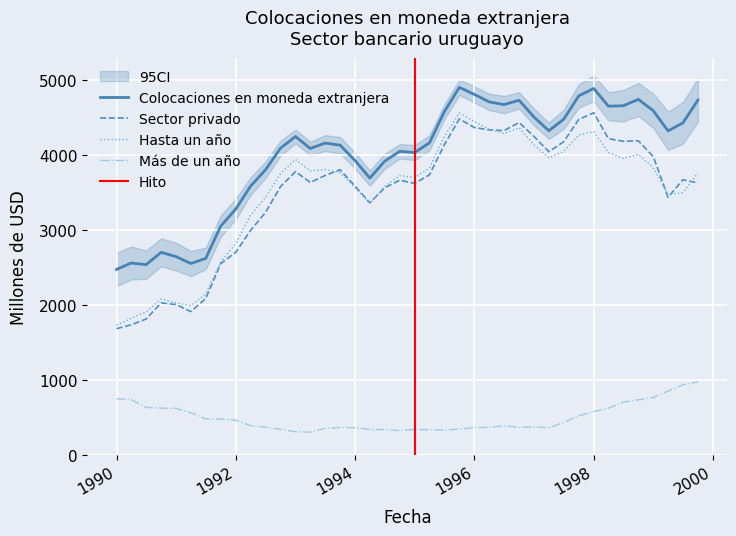

At how many categories does at least one series exceed 1929?

40